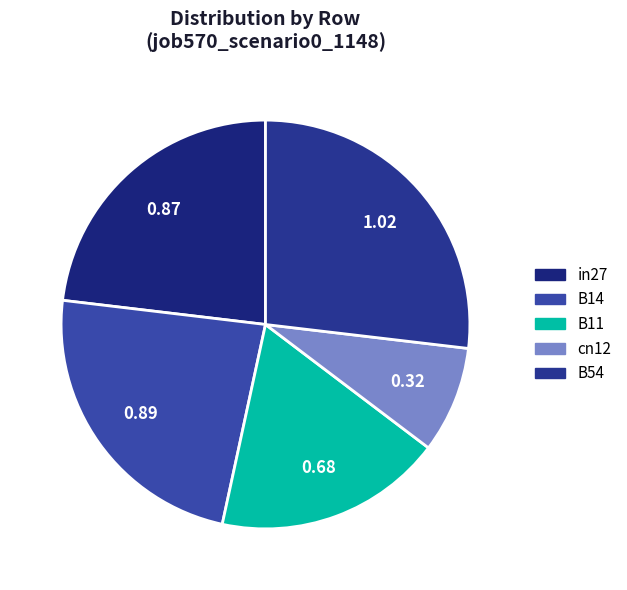

Is B14 the majority of the pie?

No